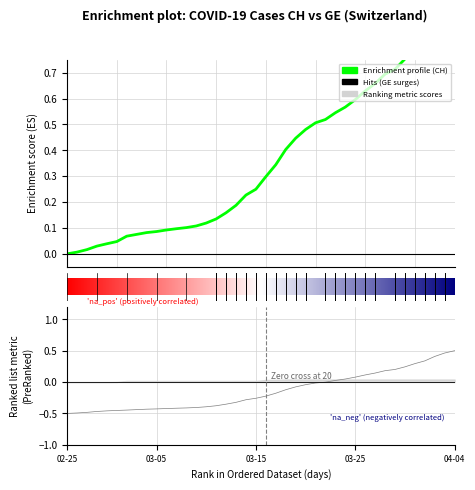

How many data points does each series have?

40